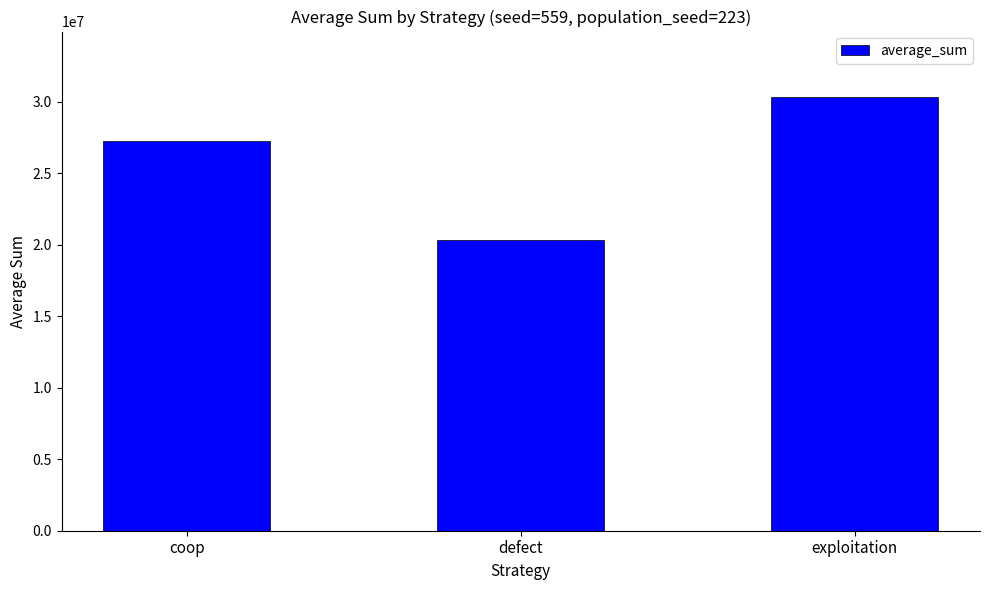

List the labels in order of value, smallest first.

defect, coop, exploitation